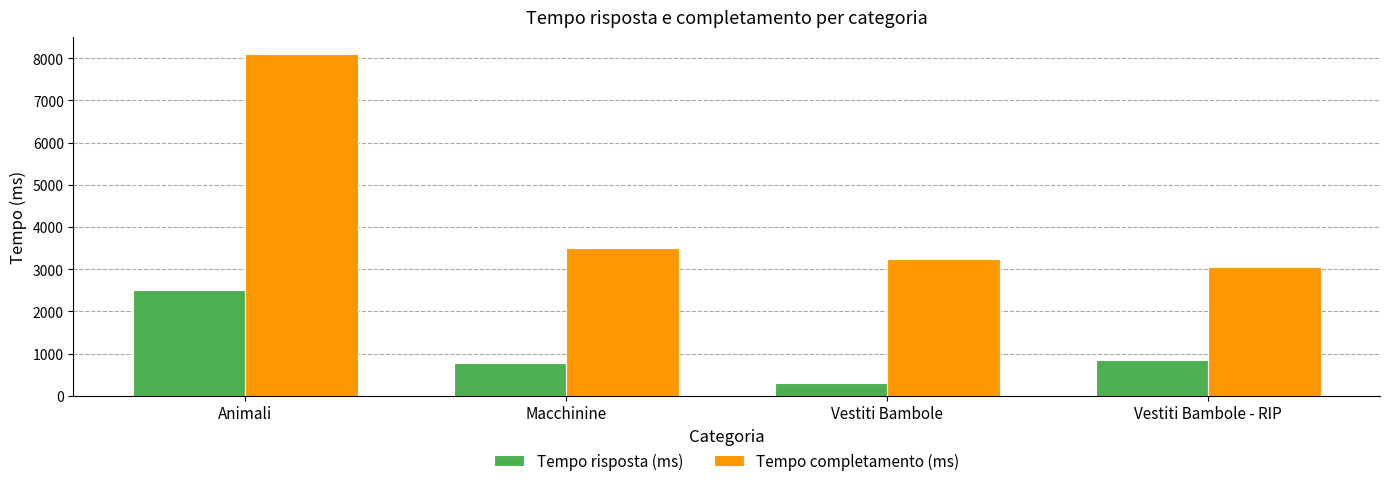

Which category has the lowest value in the Tempo risposta (ms) series?

Vestiti Bambole